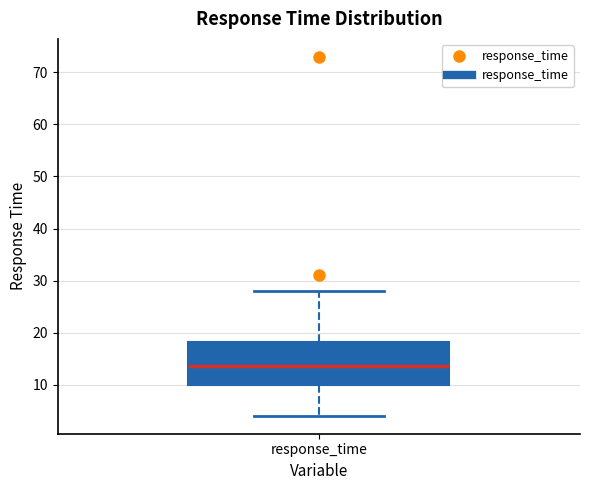

Transcribe this box plot: give where the median line is, the range the box spans, and where the two whiskers end, as read against the y-axis. The values are not printed on the chart, so give them approximately, as read against the axis.

median 14, box 10 to 18, whiskers 4 to 28